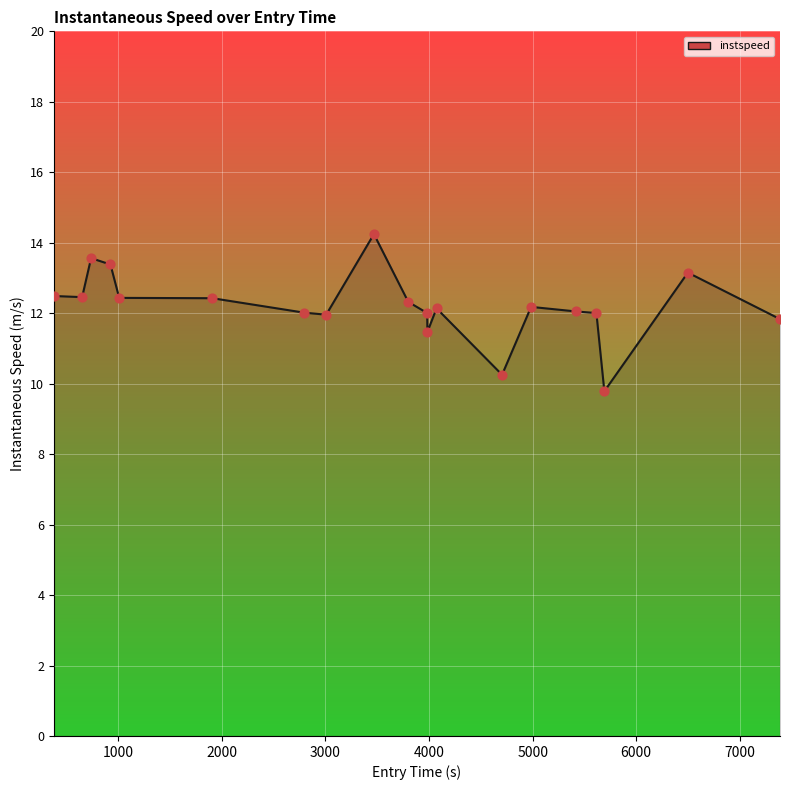

What is the difference between the maximum and minimum values?

4.5